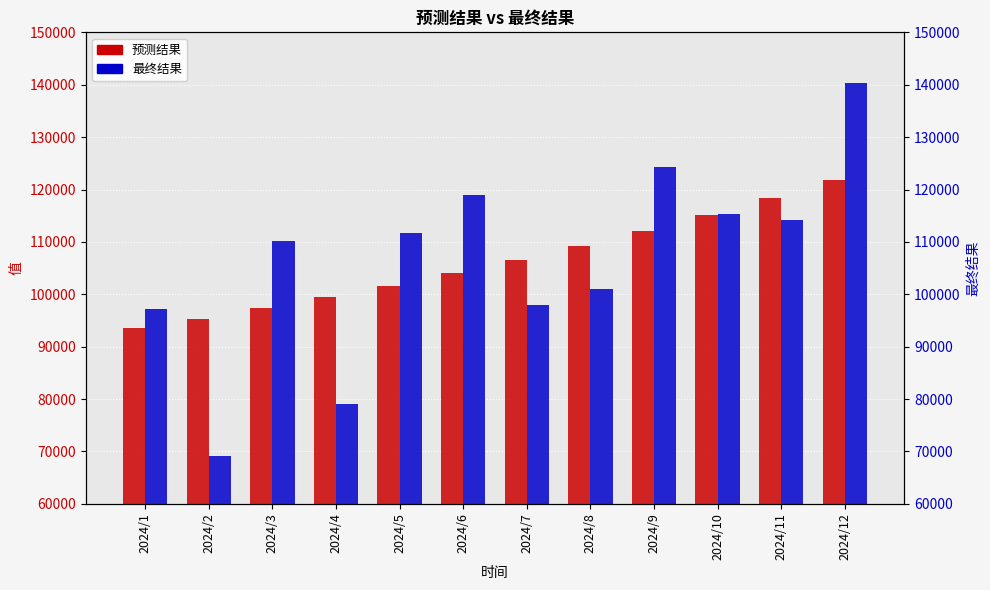

Where does the 最终结果 series first go above 111696?

2024/5